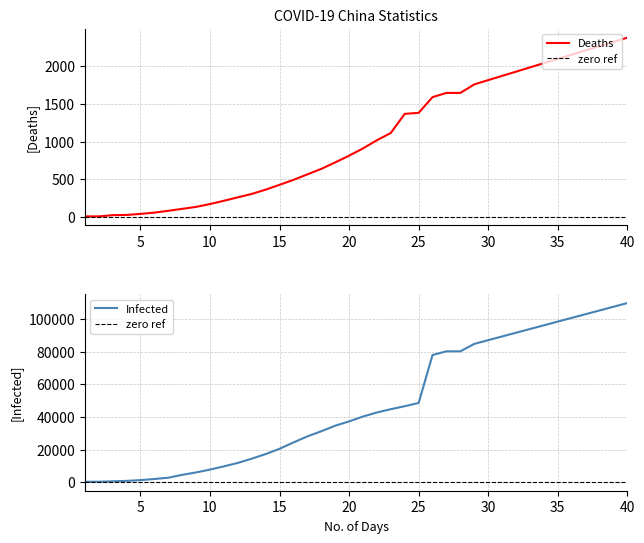

What is the average value of the No. of Infected in China series?

47072